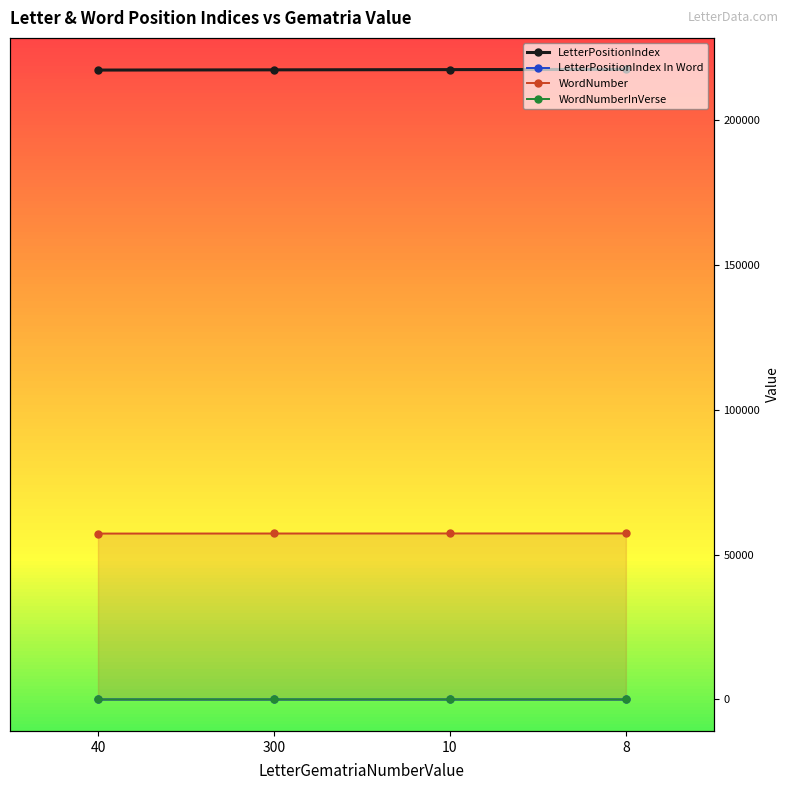

Reading left to right, extract all data points from this chart.

LetterPositionIndex: 217140	217218	217296	217374
LetterPositionIndex In Word: 6	3	2	5
WordNumber: 57232	57253	57273	57289
WordNumberInVerse: 8	13	16	12